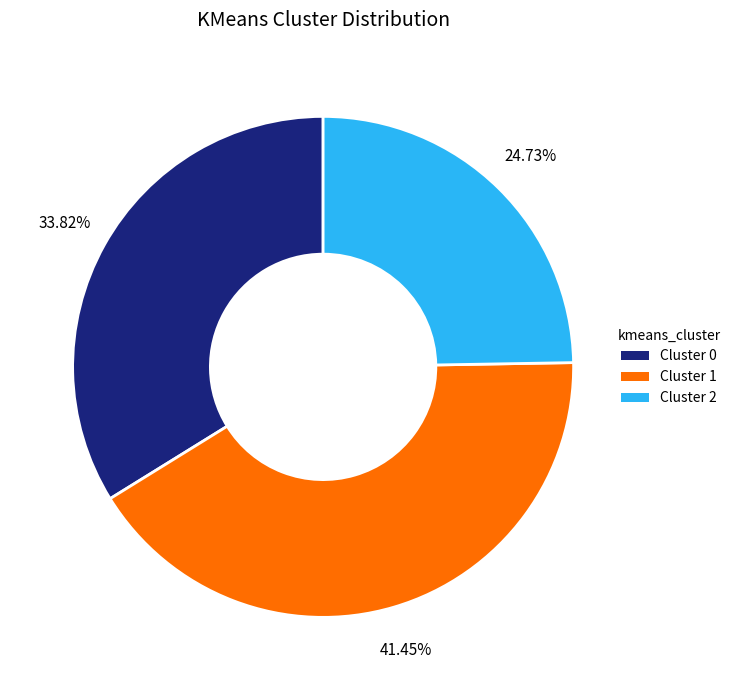

Count the number of slices in the pie.

3